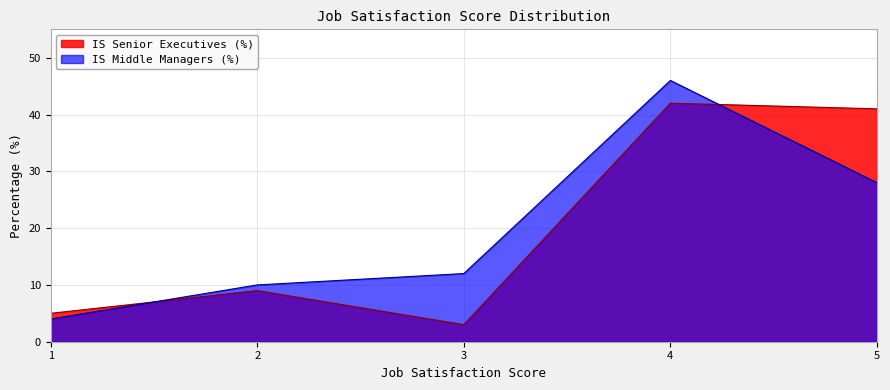

At which category does the chart reach its peak across all series?

4